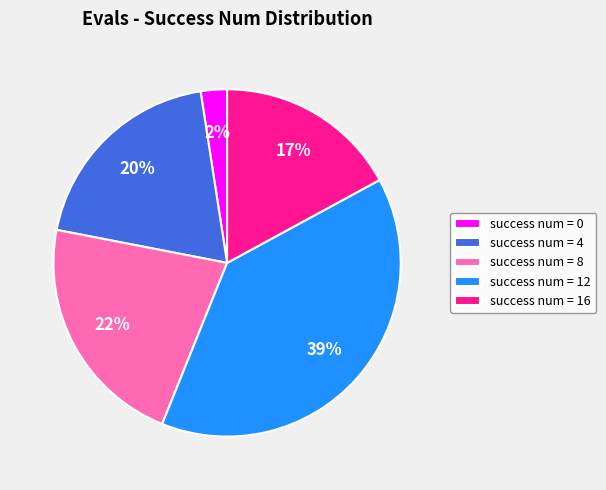

Is there any slice that represents more than half of the pie?

No